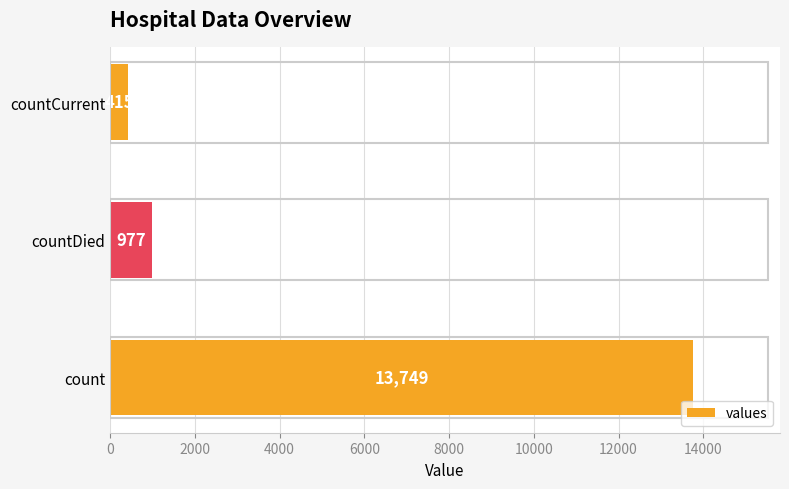

What is the maximum value shown in the chart?

13749